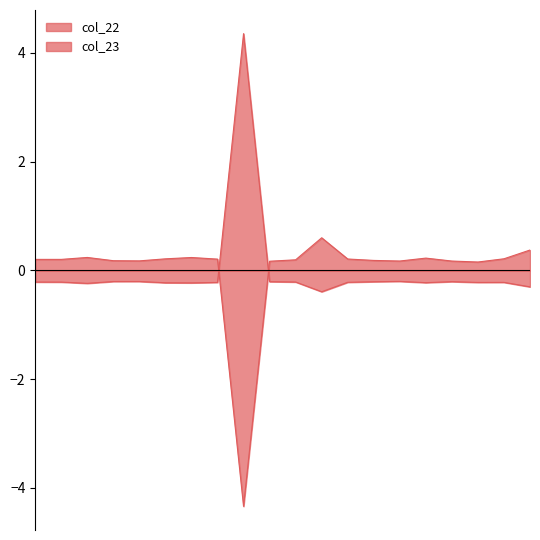

What are all the series names shown in the legend?

col_22, col_23